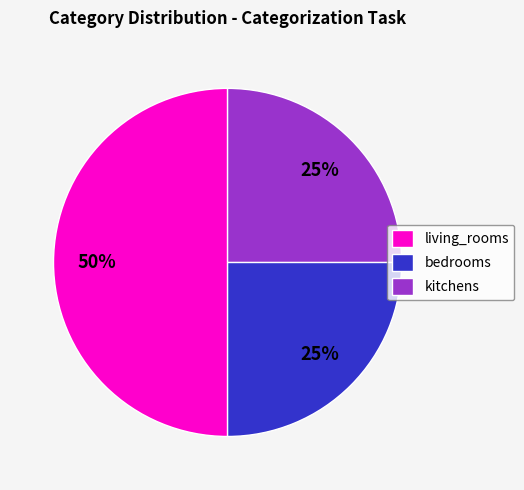

To the nearest percent, what percentage of the pie is kitchens?

25%